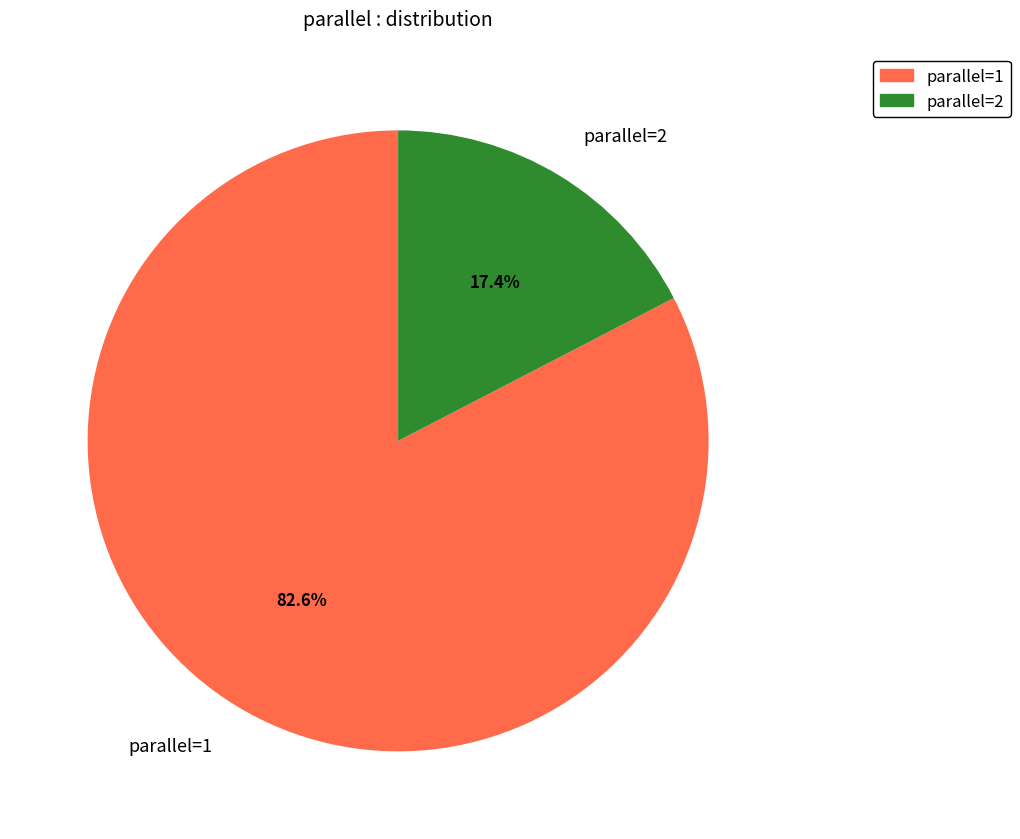

Is there any slice that represents more than half of the pie?

Yes